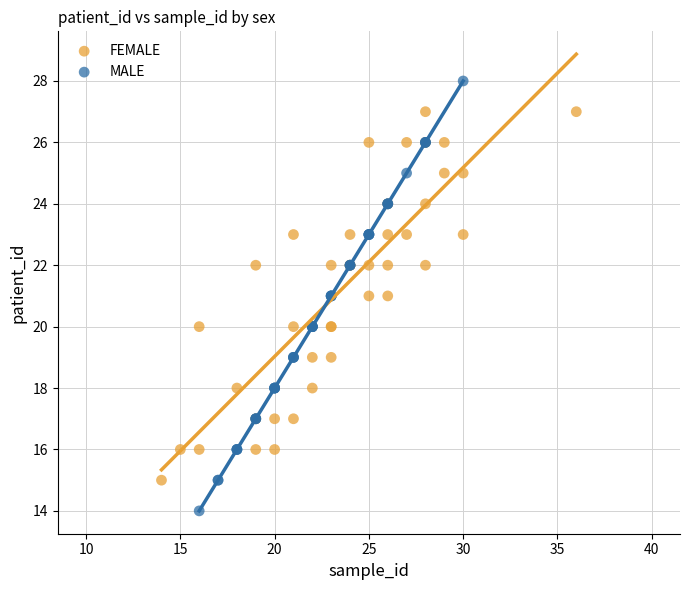

Which series contains the lowest Y value?

MALE